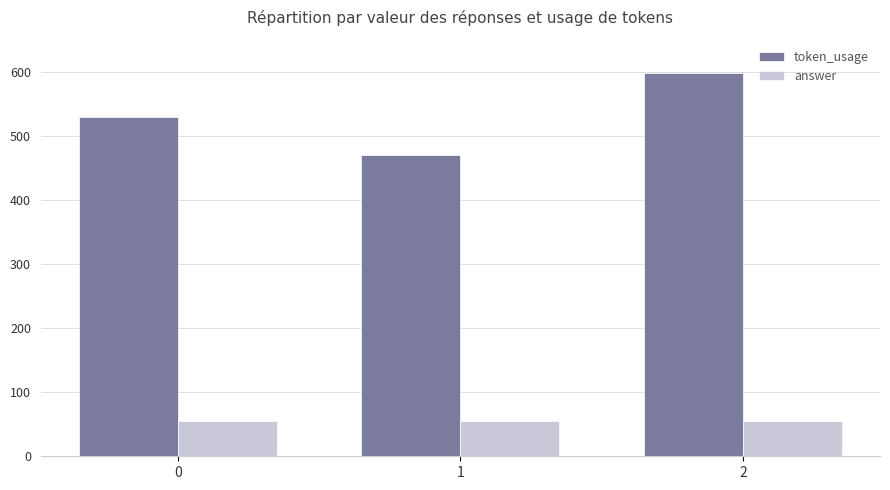

What are all the series names shown in the legend?

token_usage, answer